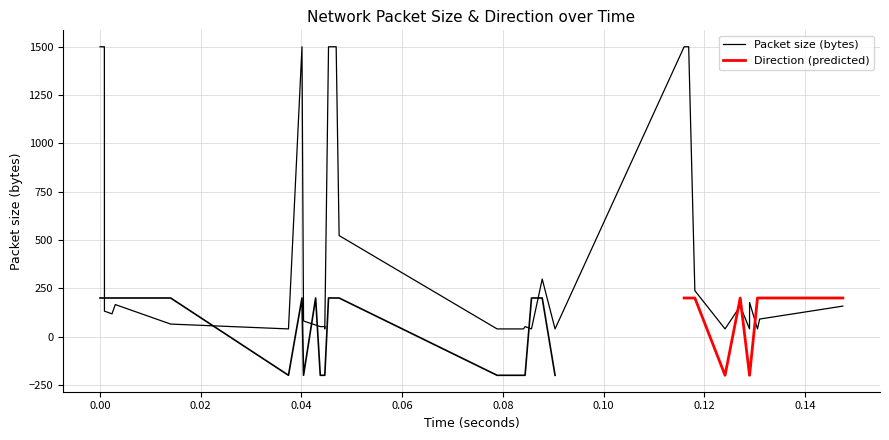

True or false: the data shows 69 at 16.

False